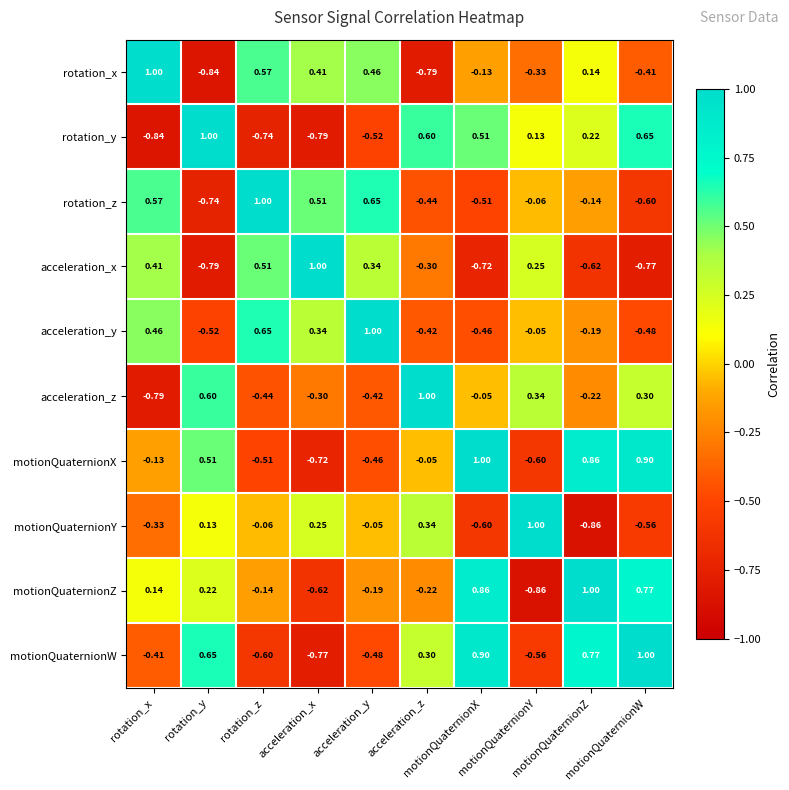

What is the spread (max minus min) of values at acceleration_z?

1.8